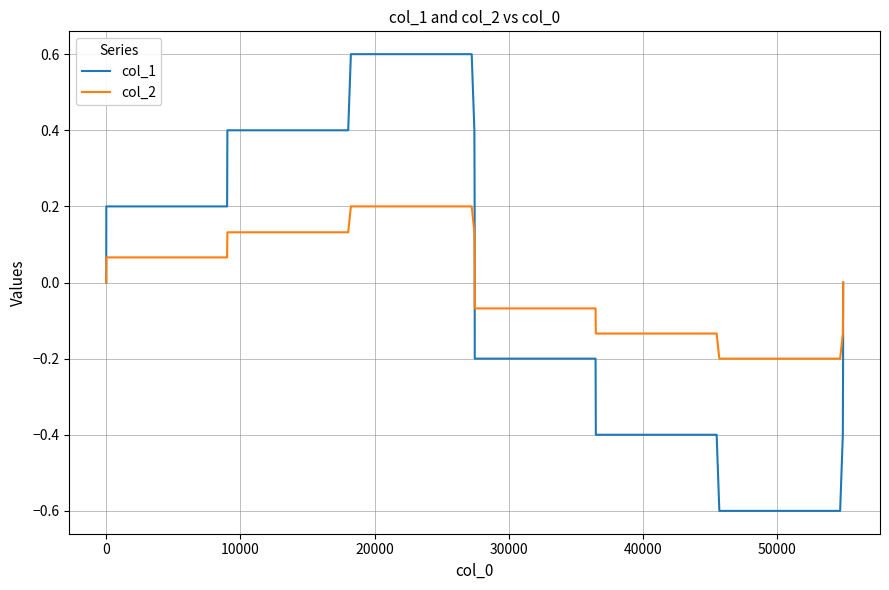

List the series in order of their peak value, lowest first.

col_2, col_1